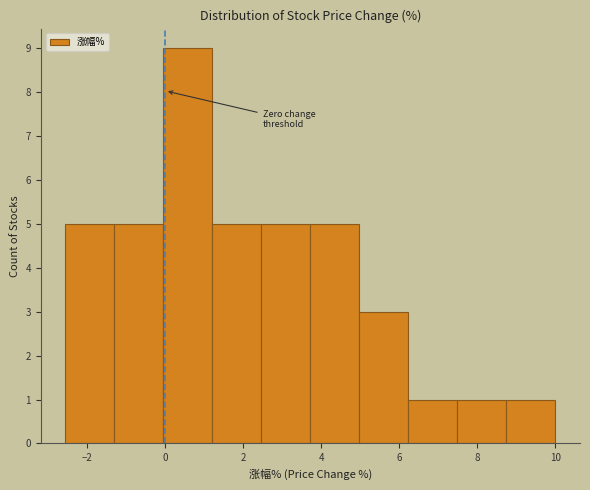

Over which range of the x-axis is the bar tallest?

0.0 to 1.2